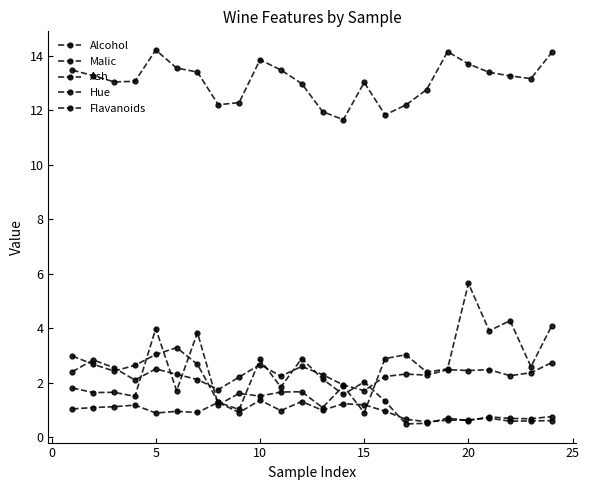

Which series has the widest spread of values?

Malic